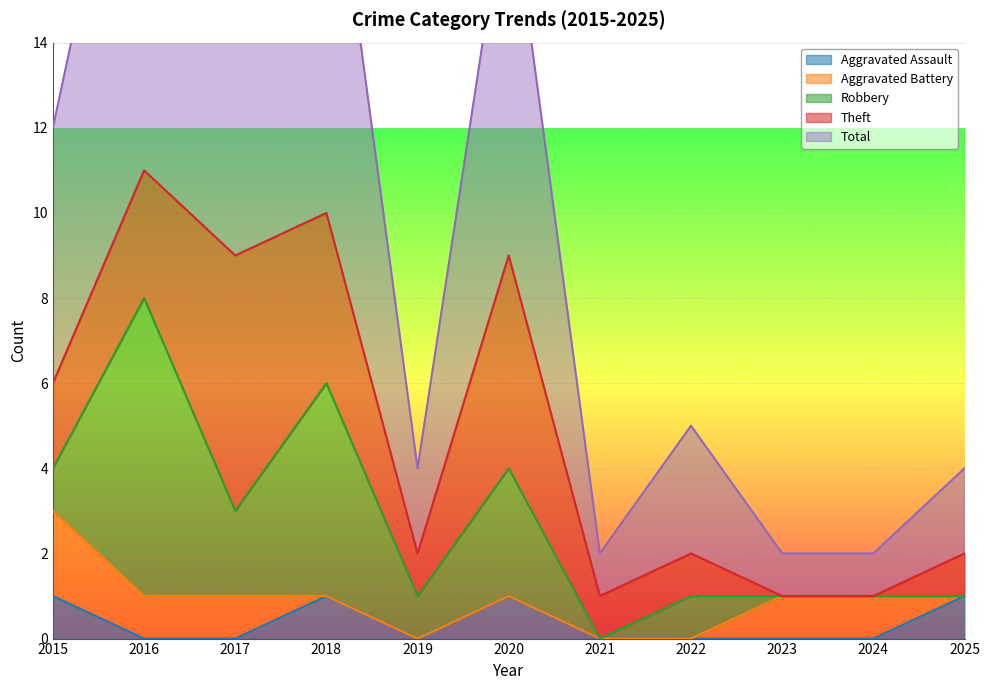

Where is the first local maximum for Aggravated Assault?

2018